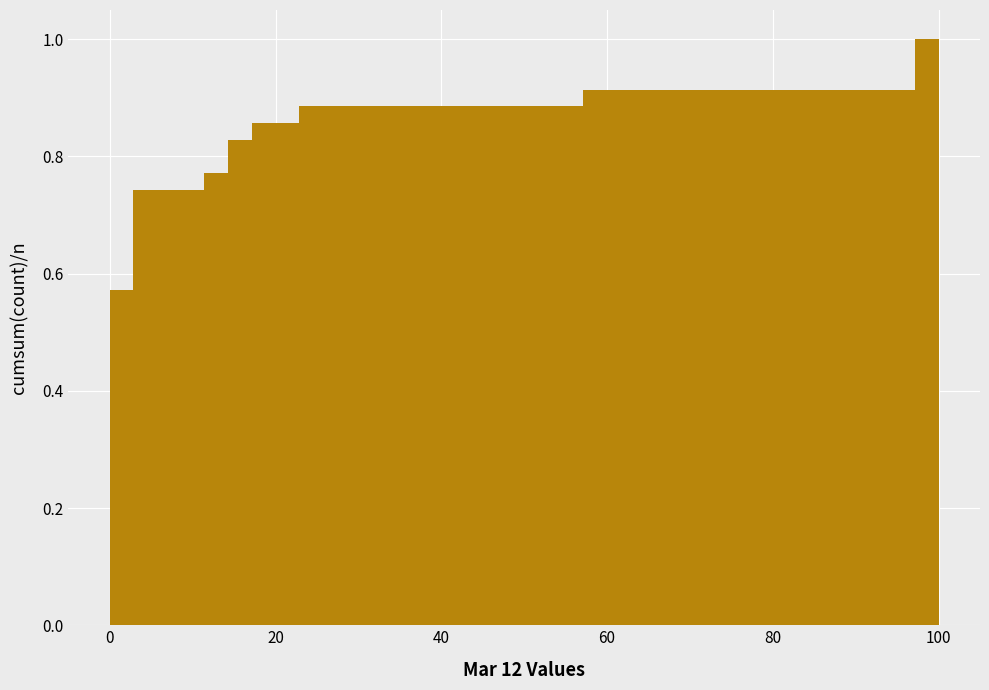

Read against the x-axis, roughly where is the centre of the tallest bar?

98